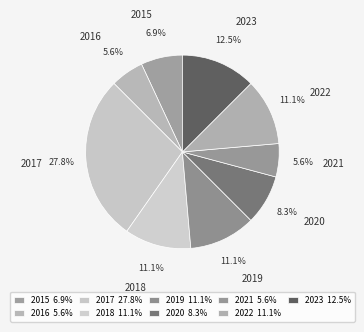

Does 2015 account for over 50% of the chart?

No